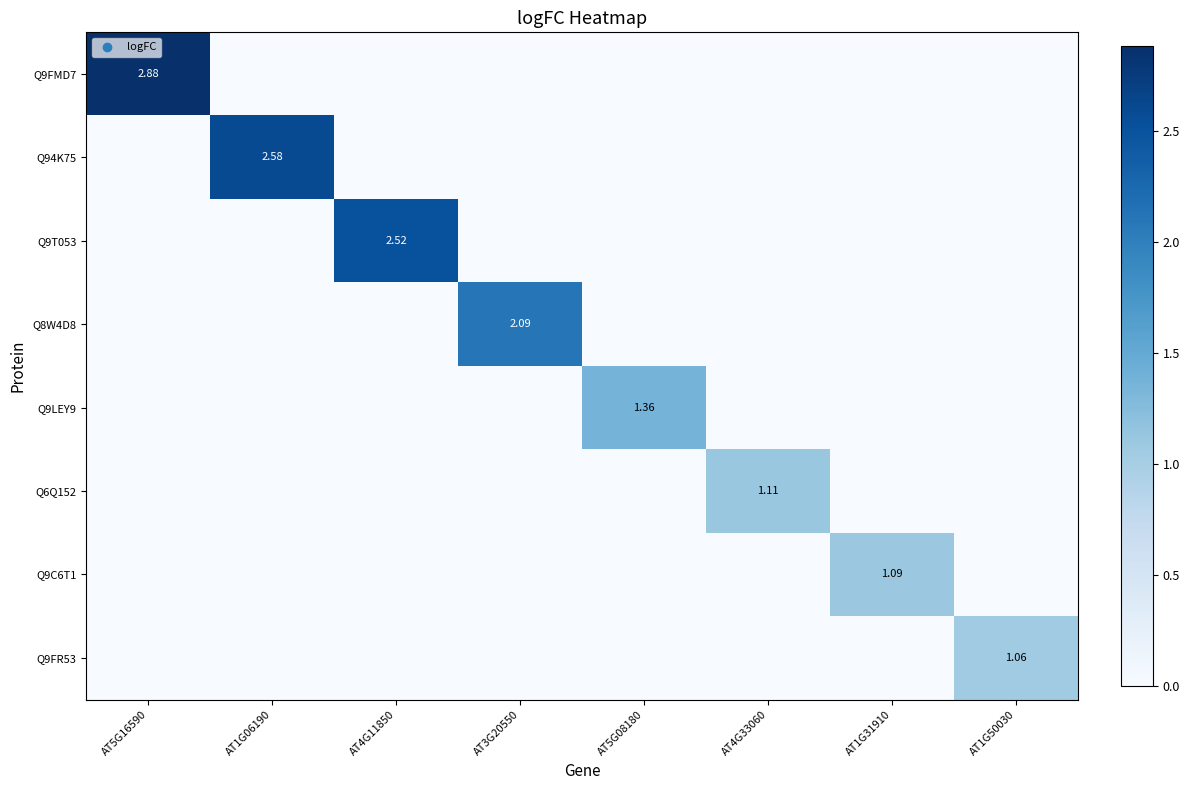

Count the number of categories in the chart.

8